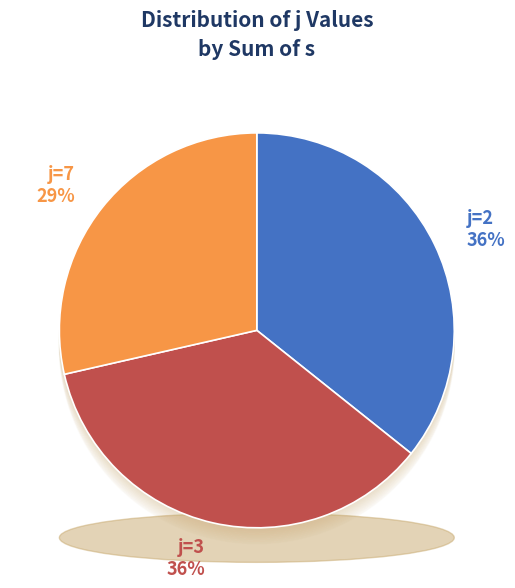

To the nearest percent, what is the difference between the largest and smallest slice percentages?

7%